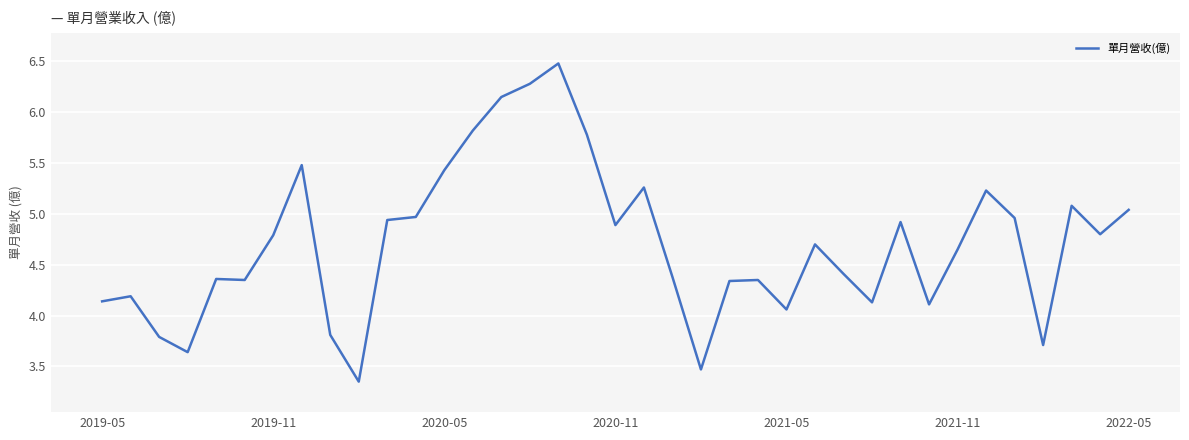

What is the maximum value shown in the chart?

6.5